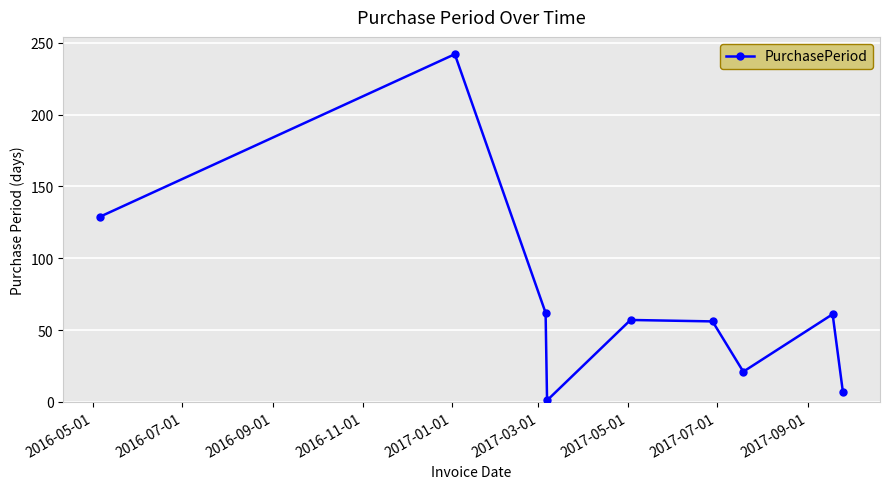

What is the difference between the maximum and second lowest values?

235